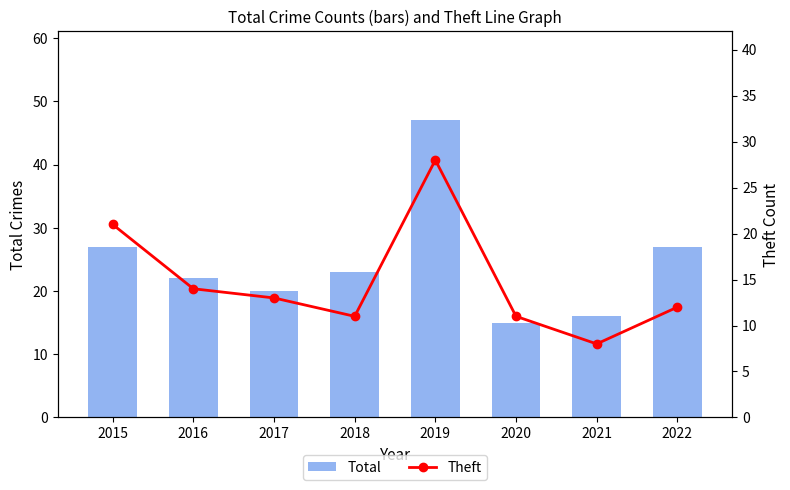

What are all the series names shown in the legend?

Total, Theft